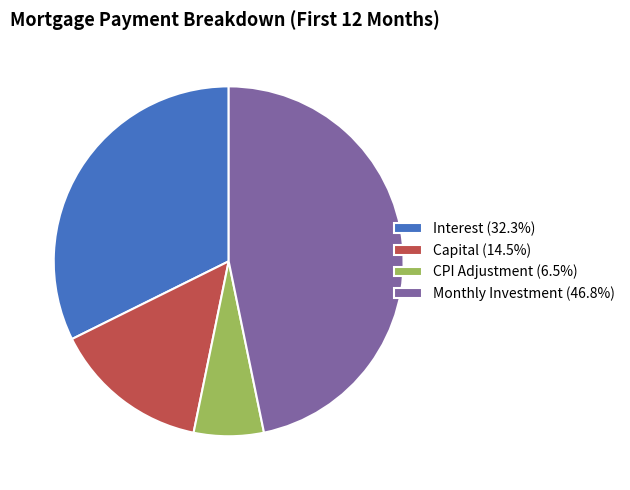

Combined, do Capital (14.5%) and Monthly Investment (46.8%) account for over 50%?

Yes